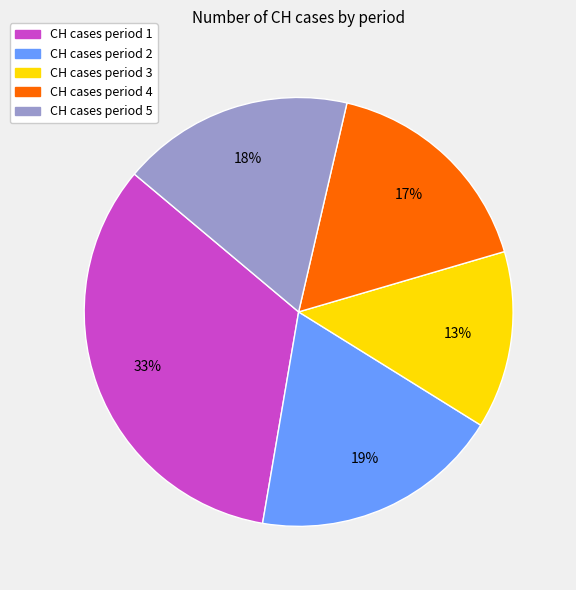

Is there any slice that represents more than half of the pie?

No